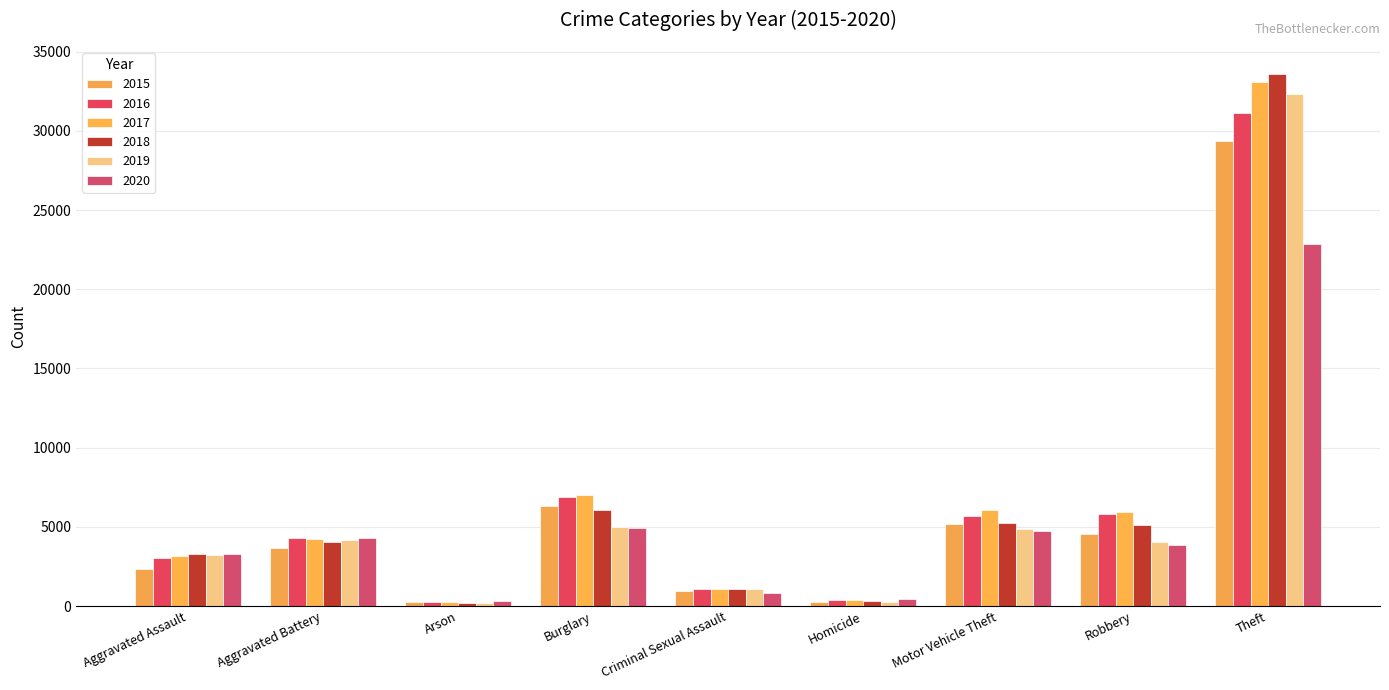

Count the number of data series in this chart.

6